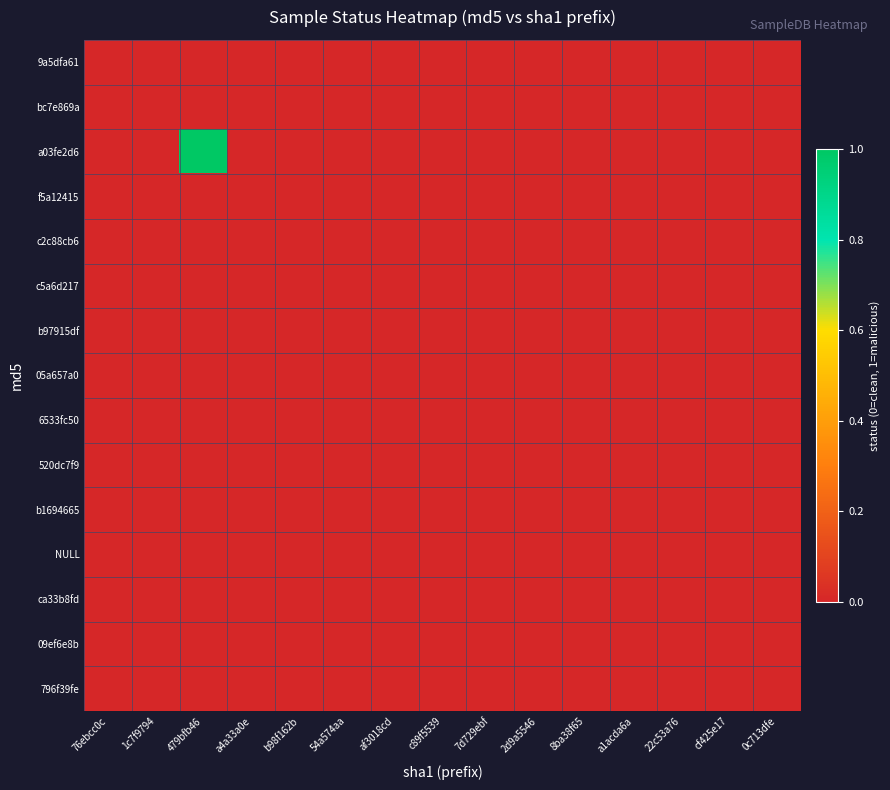

List the series in order of their peak value, highest first.

a03fe2d6, 9a5dfa61, bc7e869a, f5a12415, c2c88cb6, c5a6d217, b97915df, 05a657a0, 6533fc50, 520dc7f9, b1694665, NULL, ca33b8fd, 09ef6e8b, 796f39fe